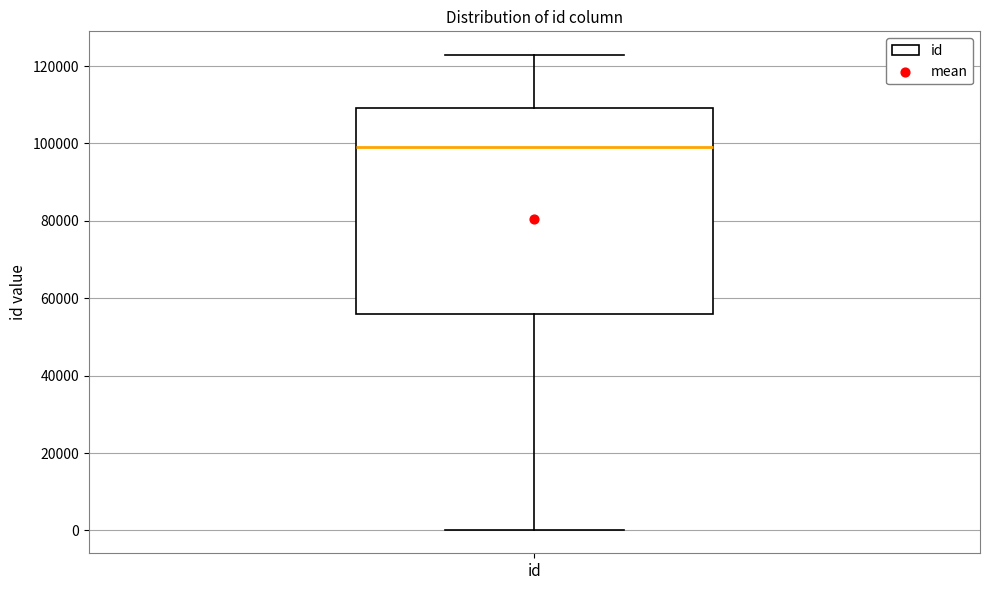

Transcribe this box plot: give where the median line is, the range the box spans, and where the two whiskers end, as read against the y-axis. The values are not printed on the chart, so give them approximately, as read against the axis.

median 98000, box 56000 to 110000, whiskers 0 to 122000